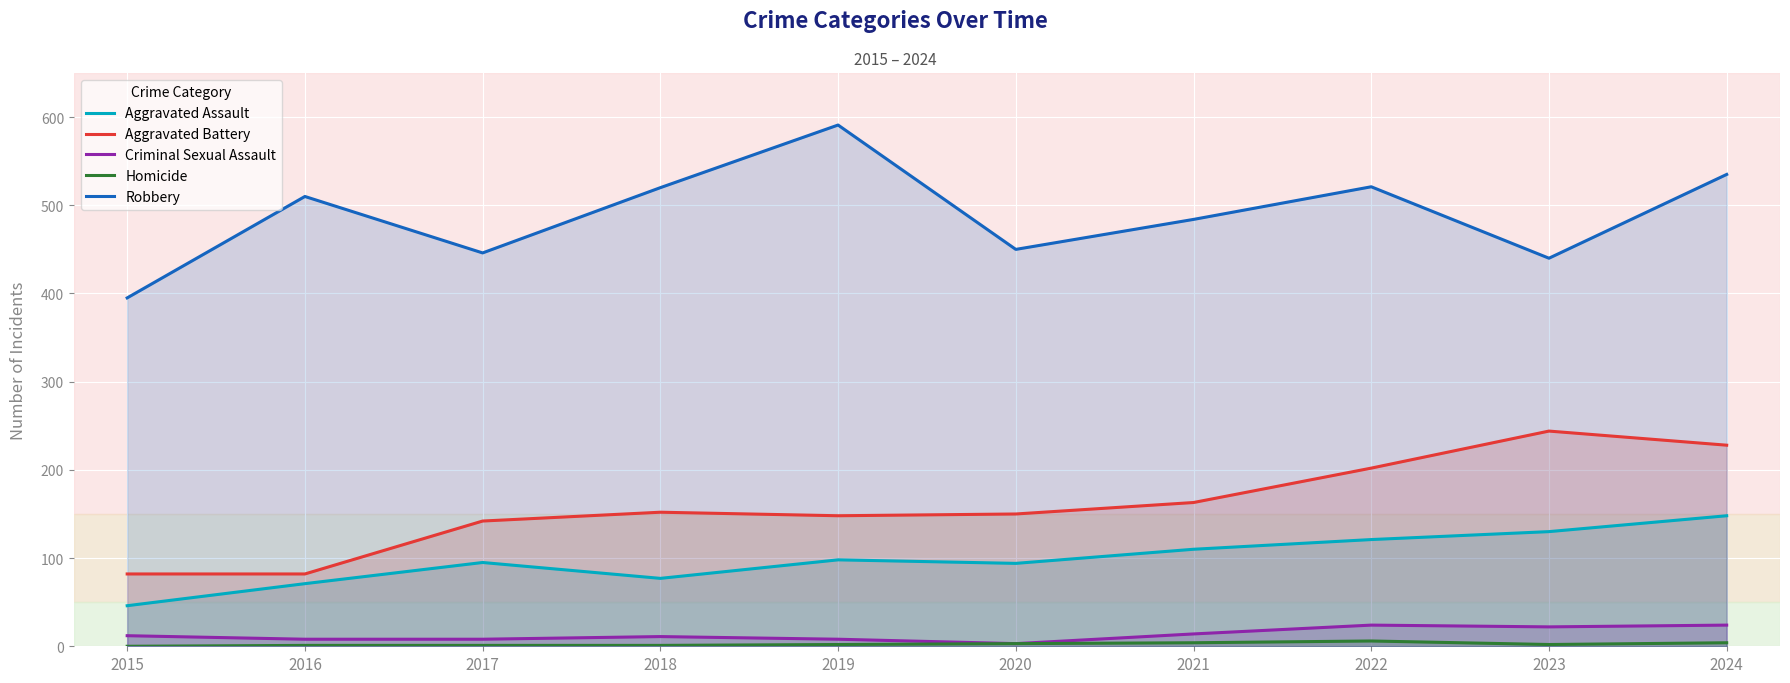

What is the difference between the highest and lowest values at 2017?

445